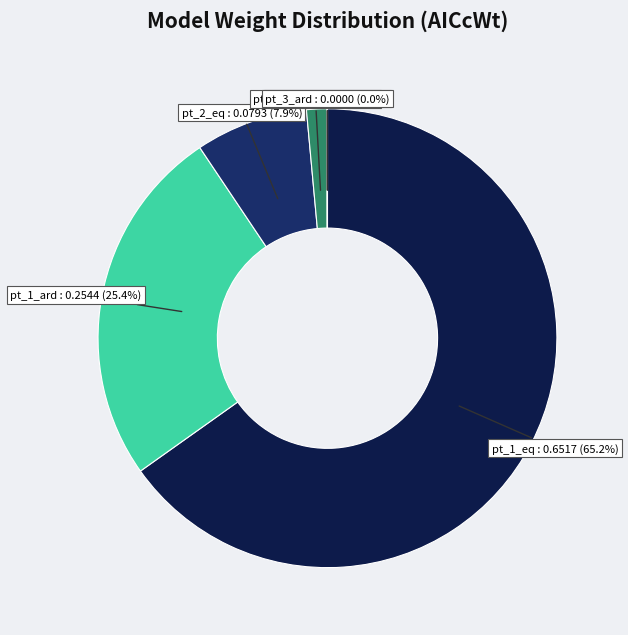

Which category has the biggest portion of the pie?

pt_1_eq